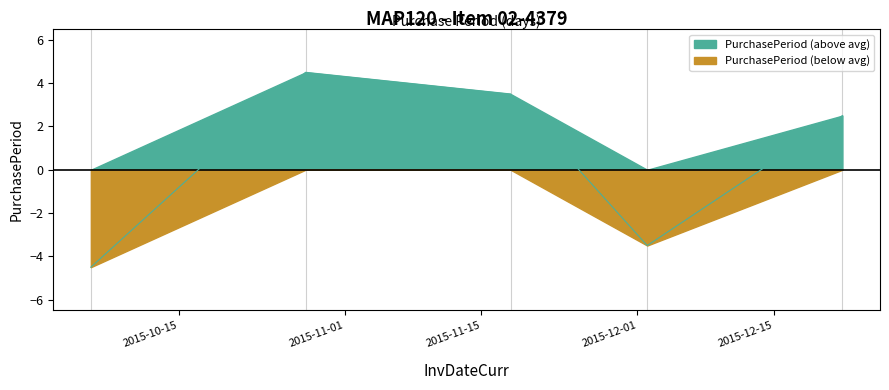

Is it true that the value at 2015-10-28 is 7.4?

False